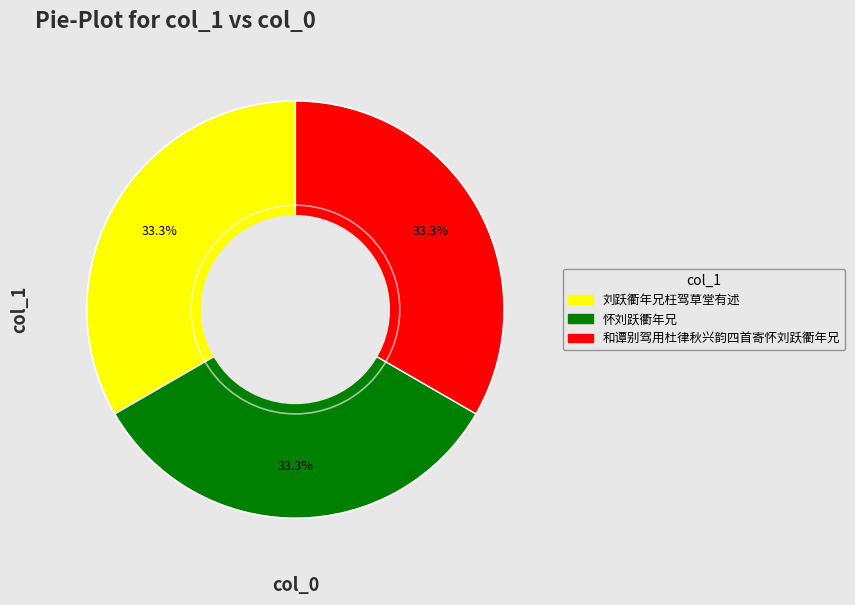

What percentage is the 刘跃衢年兄枉驾草堂有述 slice, to the nearest percent?

33%